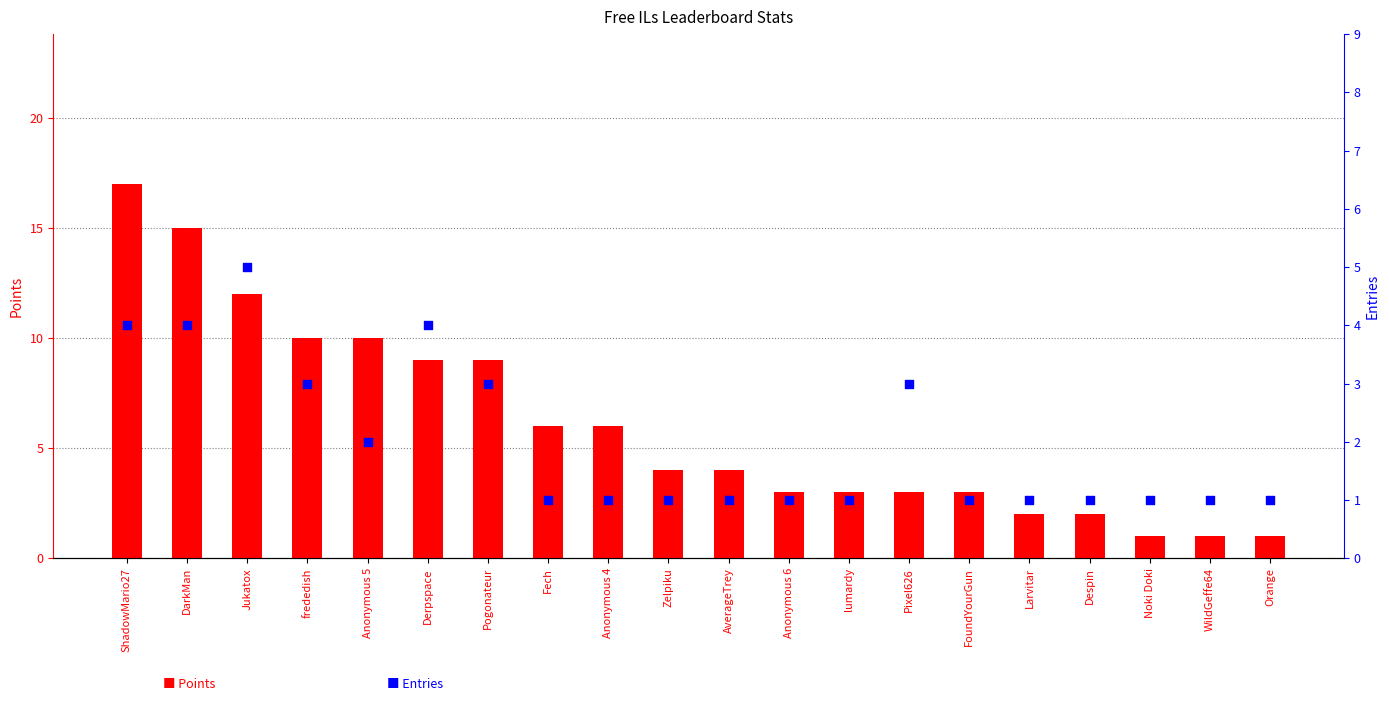

Which series has the largest total across all categories?

Points